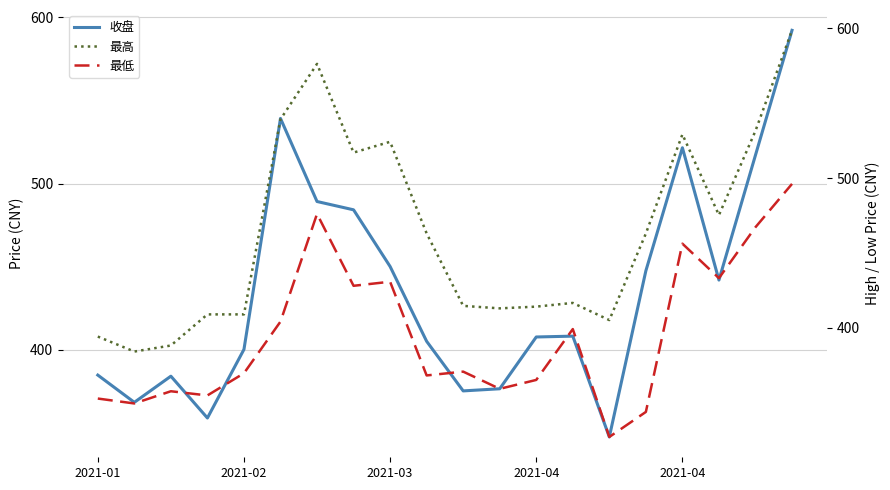

Is the value of 收盘 at 2021-03 greater than the value of 最高 at 2021-04?

Yes